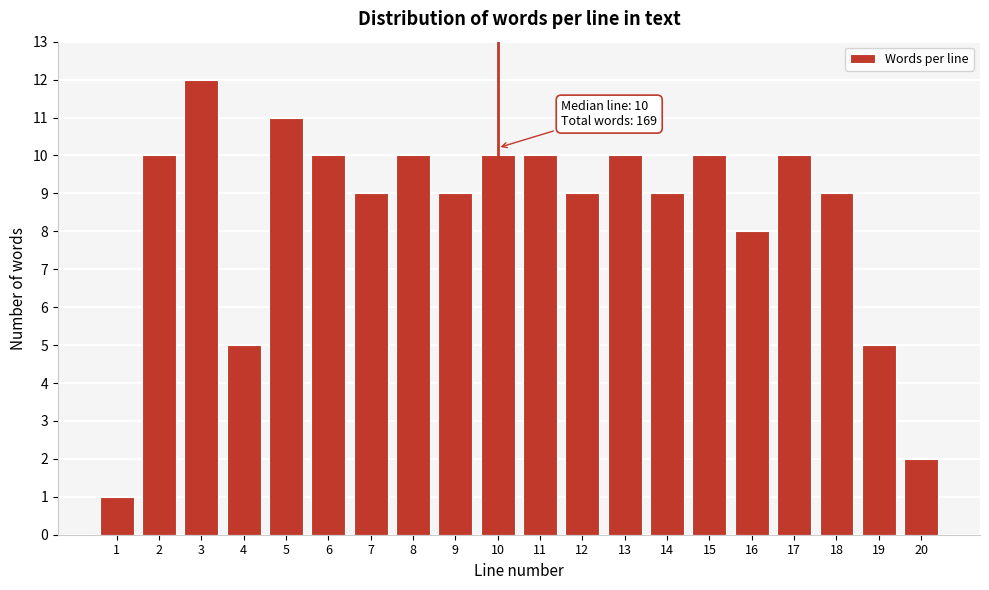

Reading right to left, what are all the values shown in this chart?

2	5	9	10	8	10	9	10	9	10	10	9	10	9	10	11	5	12	10	1